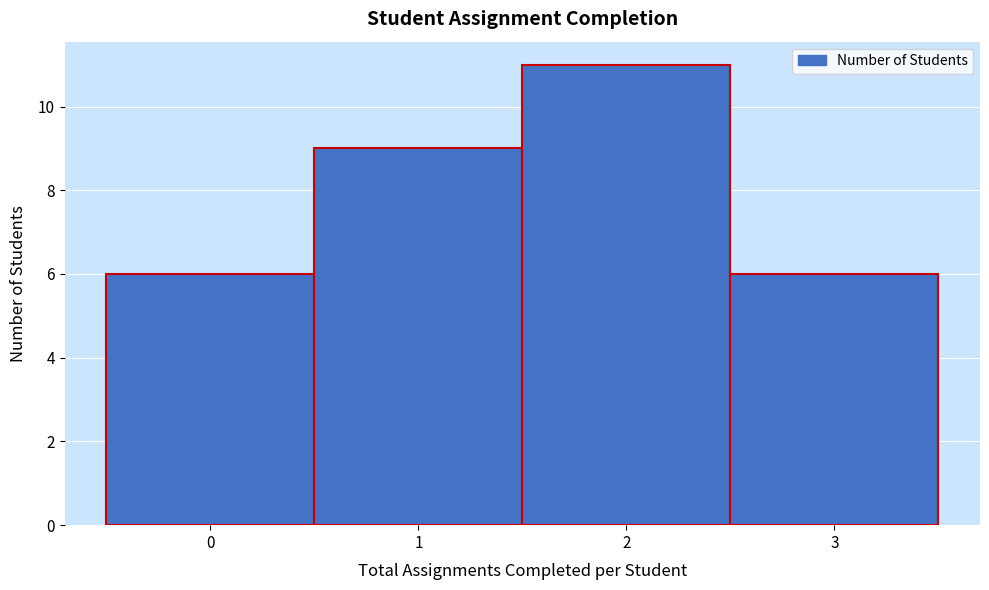

Reading left to right, list every bar in this chart as the range it spans on the x-axis followed by its height. The values are not printed on the chart, so give them approximately, as read against the axis.

-0.5 to 0.5: 6
0.5 to 1.5: 9
1.5 to 2.5: 11
2.5 to 3.5: 6